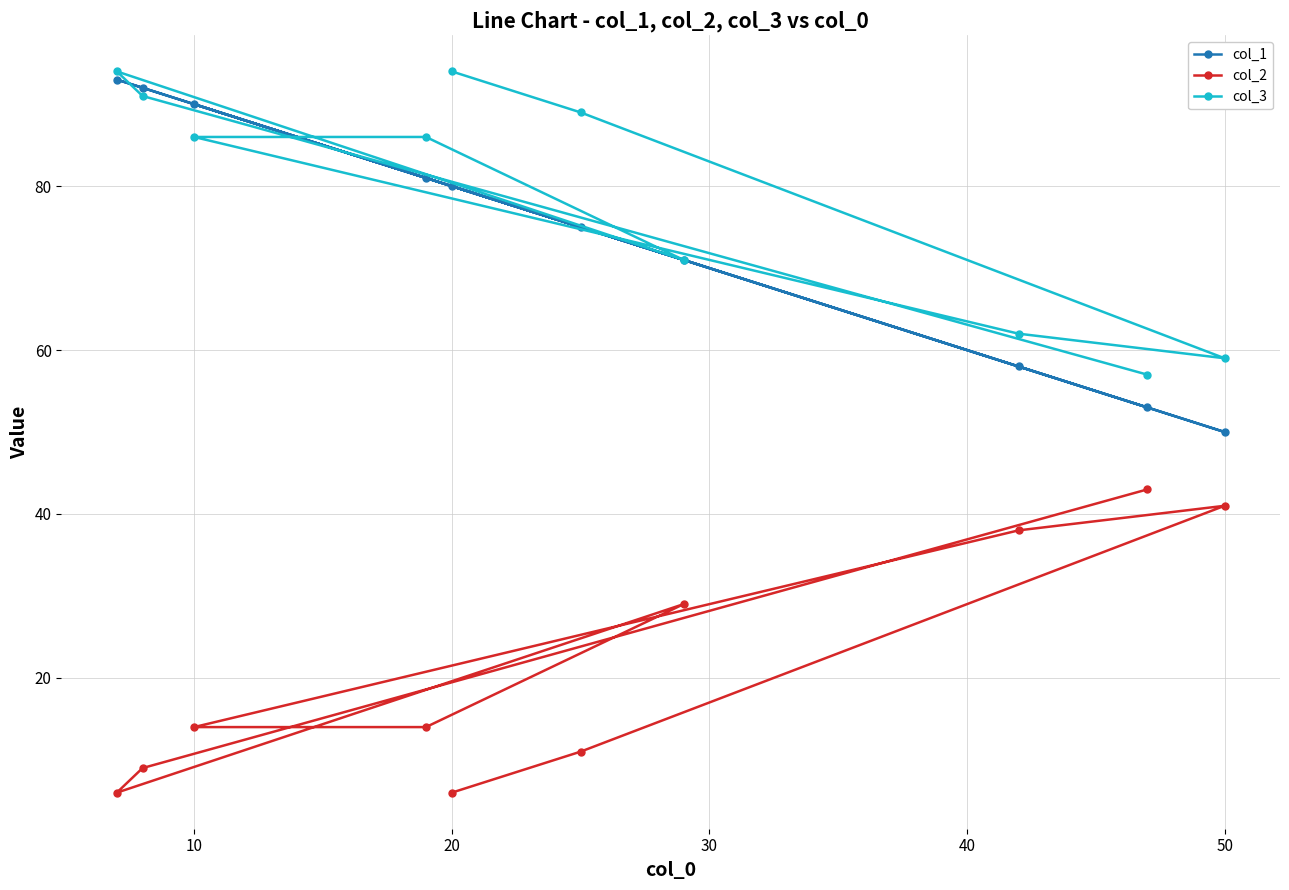

What is the highest value of the col_3 series?

94